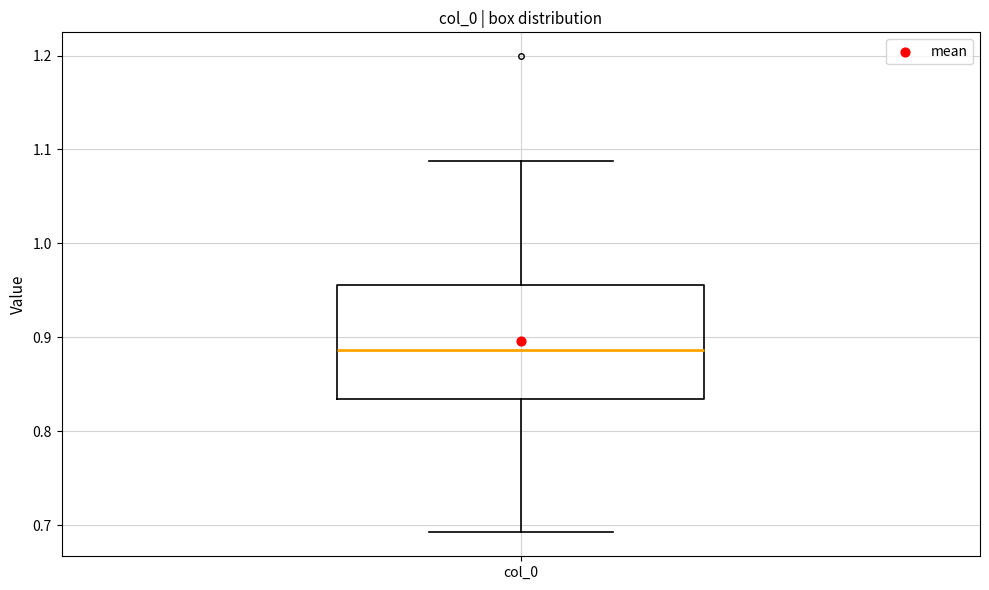

Where does the median line of the box for col_0 sit on the y-axis? The values are not printed on the chart, so give them approximately, as read against the axis.

0.89